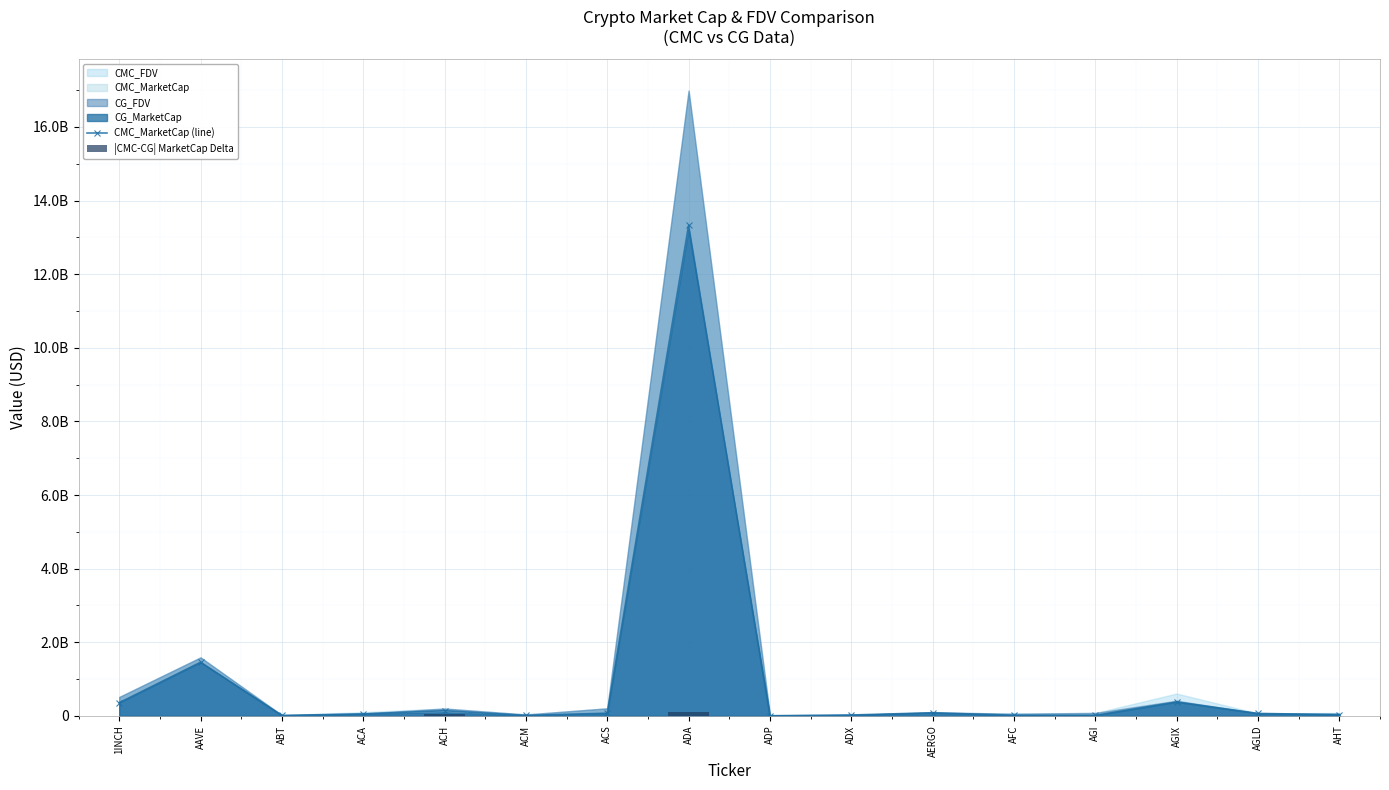

What is the approximate value of CMC_MarketCap (line) at AGLD?

65544000.0